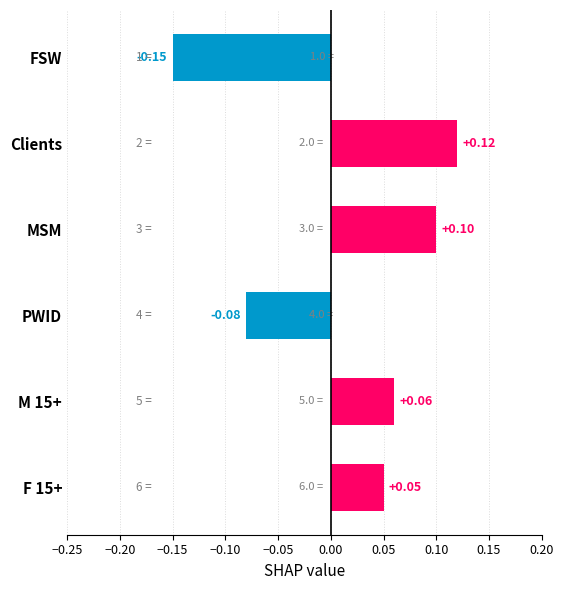

List the labels in order of value, smallest first.

FSW, PWID, F 15+, M 15+, MSM, Clients